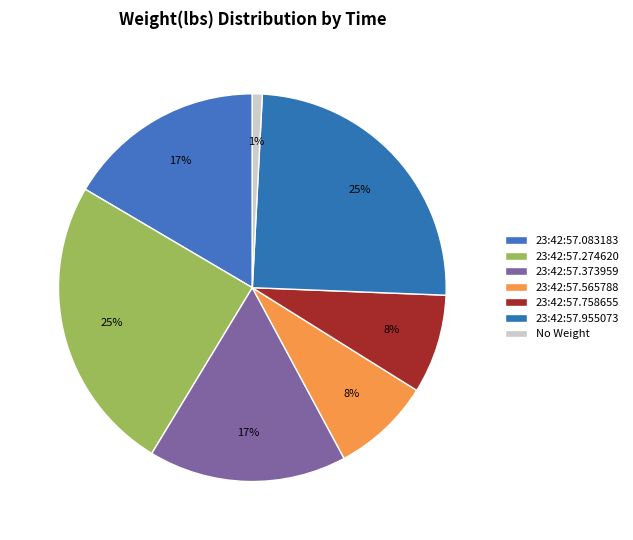

Does any single category account for the majority?

No